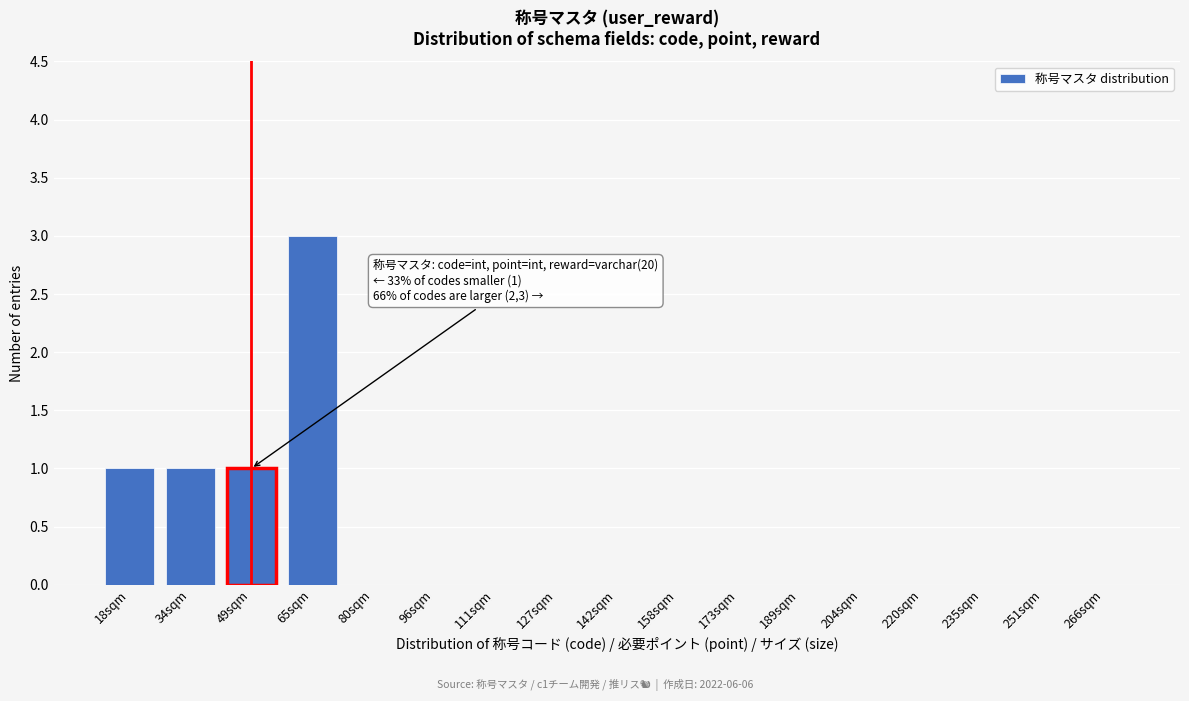

Reading left to right, extract all data points from this chart.

18sqm=1	34sqm=1	49sqm=1	65sqm=3	80sqm=0	96sqm=0	111sqm=0	127sqm=0	142sqm=0	158sqm=0	173sqm=0	189sqm=0	204sqm=0	220sqm=0	235sqm=0	251sqm=0	266sqm=0